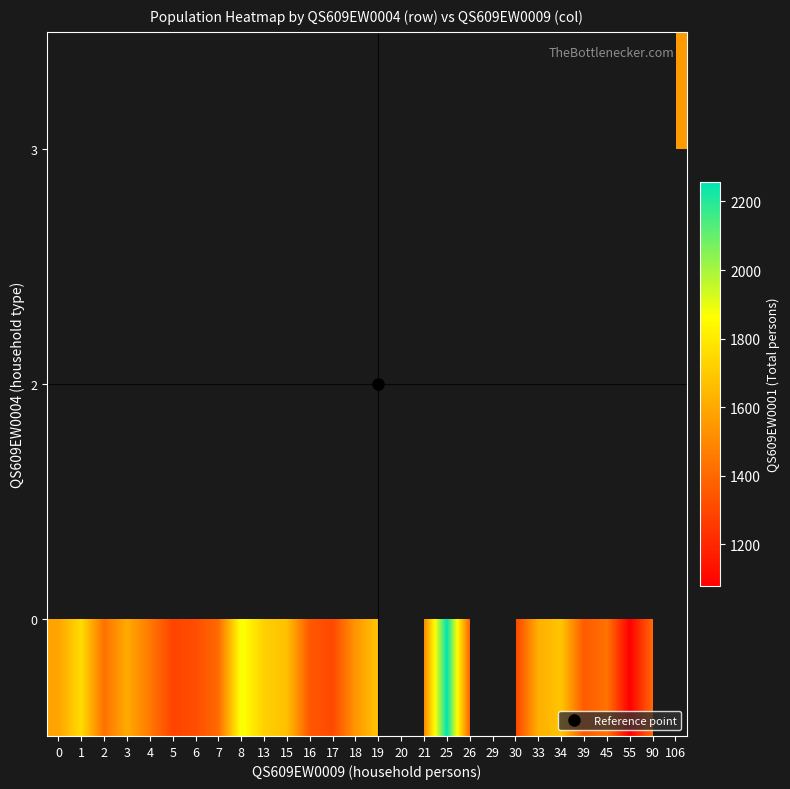

Which series changed the most between 7 and 26?

row_0